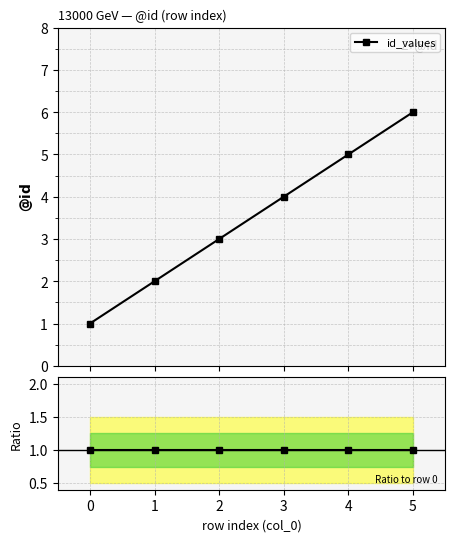

Rank the categories by value from lowest to highest.

0, 1, 2, 3, 4, 5